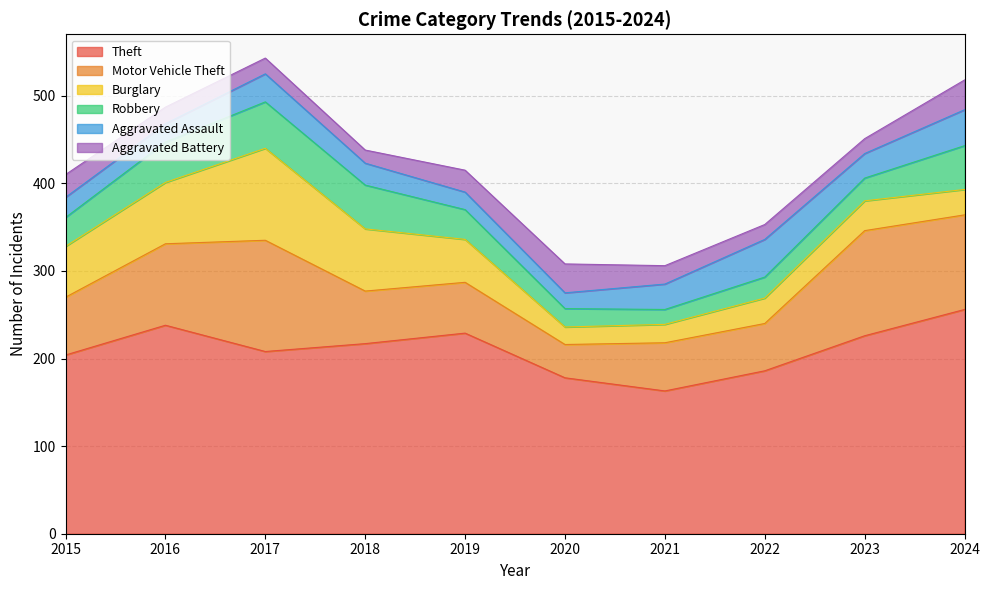

After their last crossing, which series has the higher values: Robbery or Aggravated Battery?

Robbery